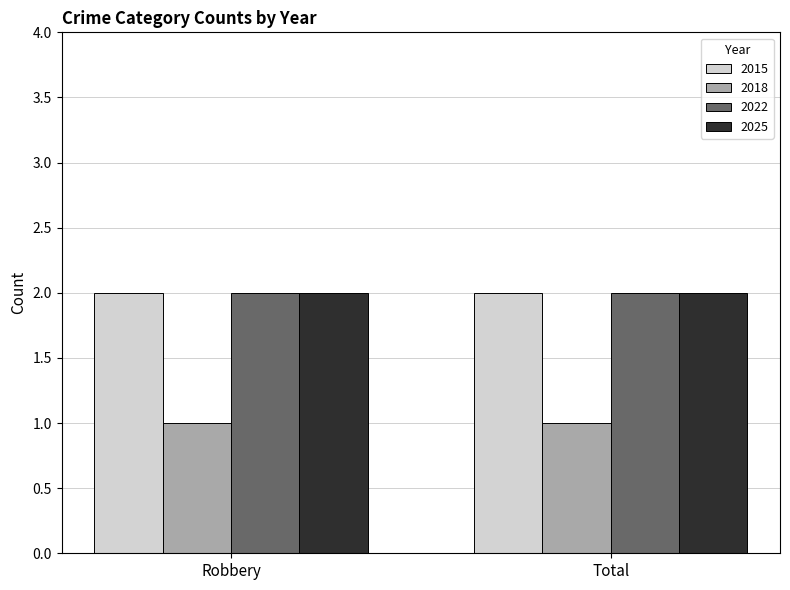

How many series are shown in this chart?

4